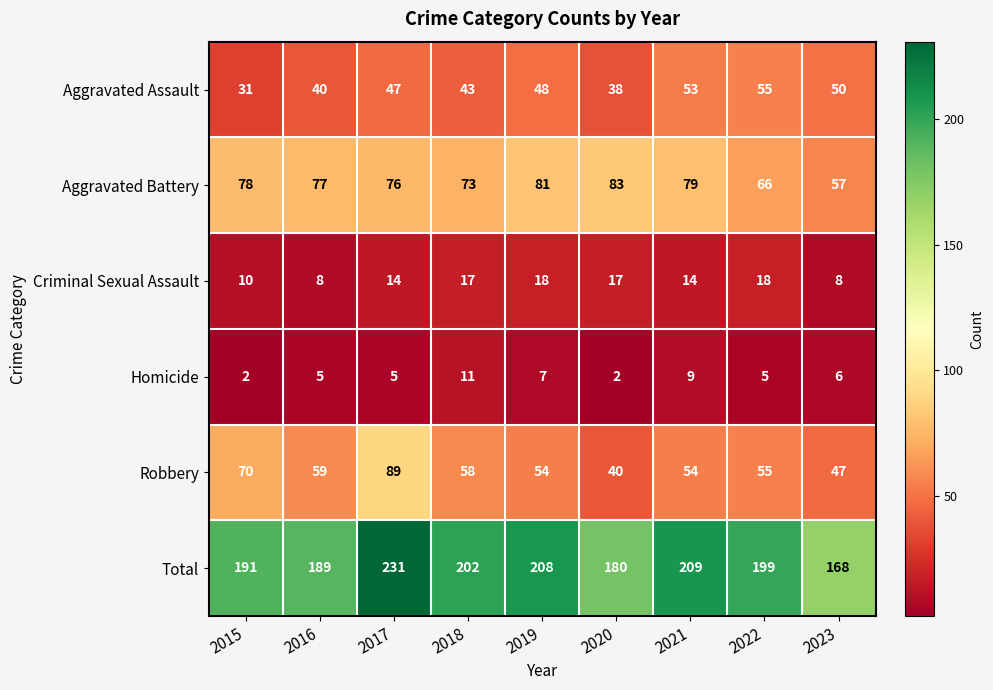

Where is Robbery nearest to the value 64?

2016